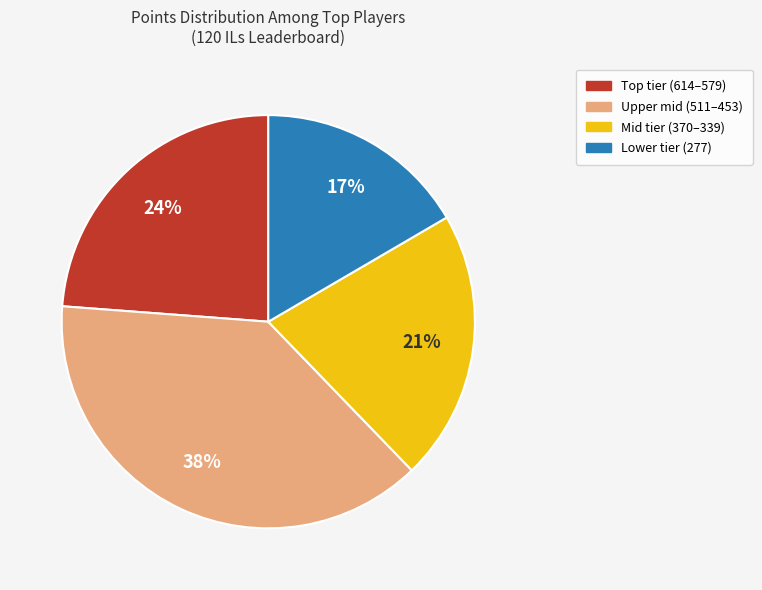

Is there a majority slice in this chart?

No